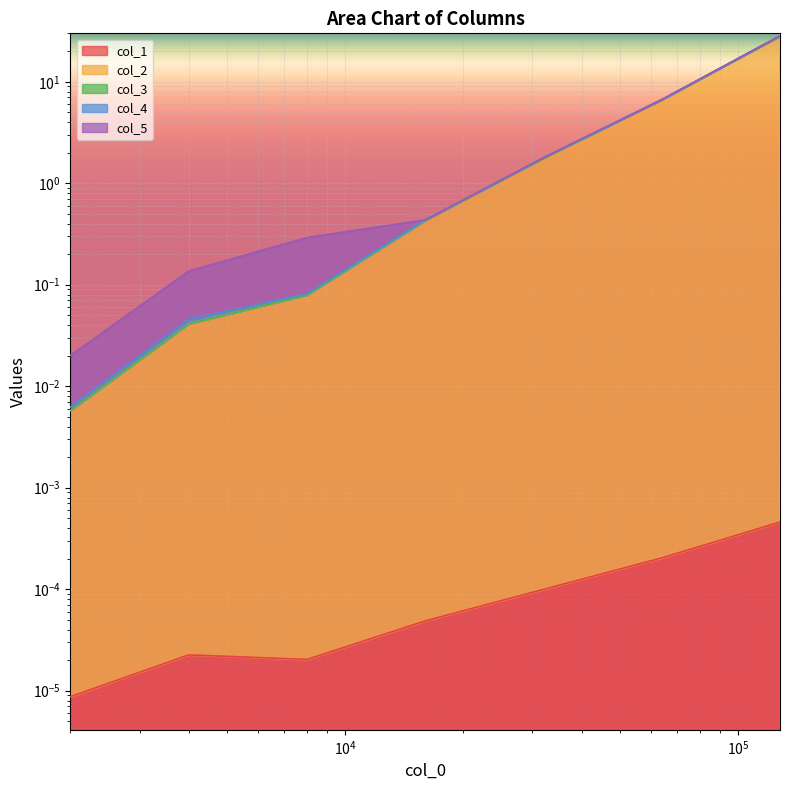

How many categories are shown in the chart?

7